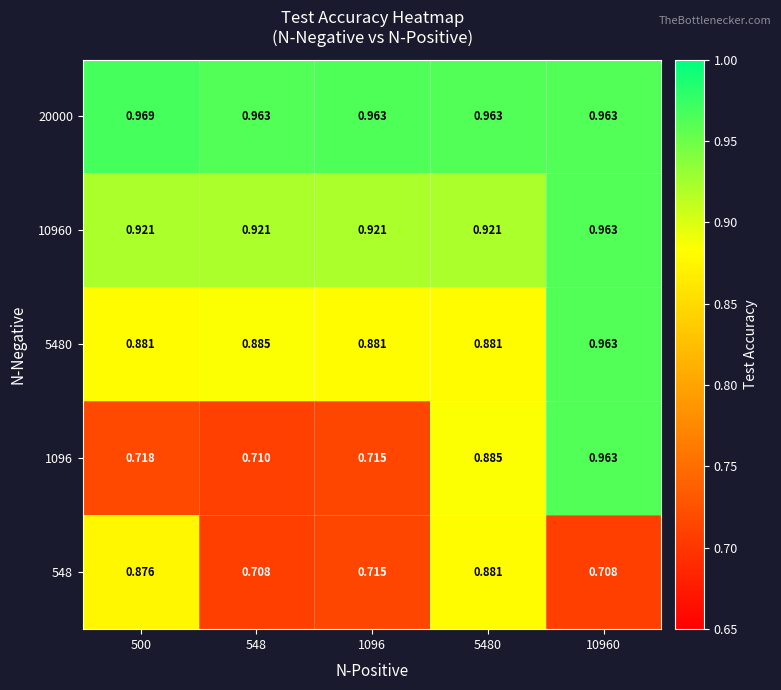

At which category is the sum across all series the highest?

10960